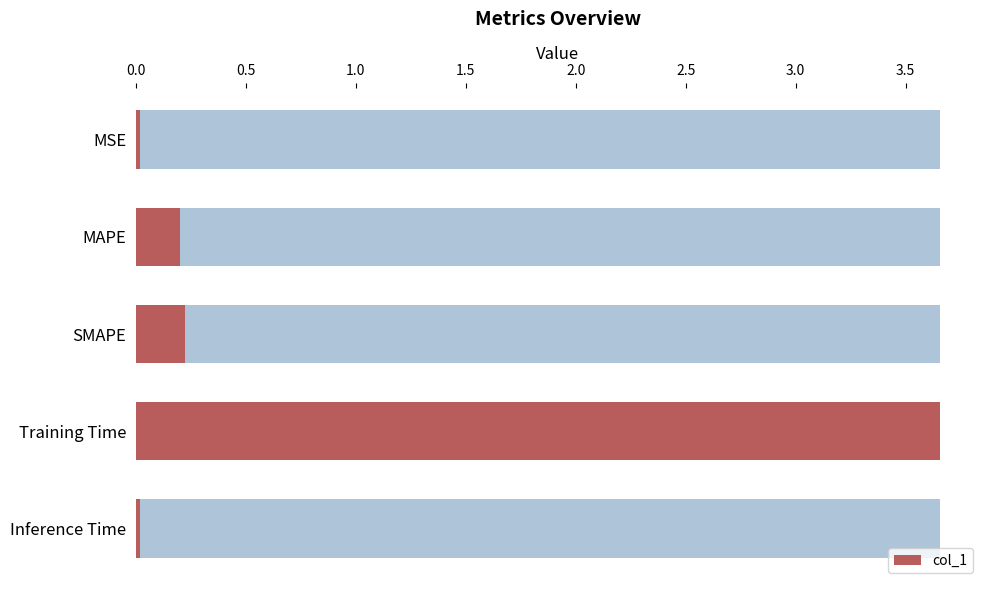

Count the number of data series in this chart.

1